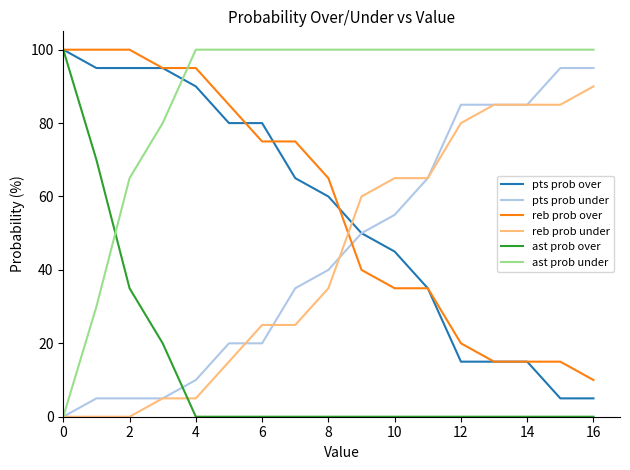

What is the maximum value shown in the chart?

100